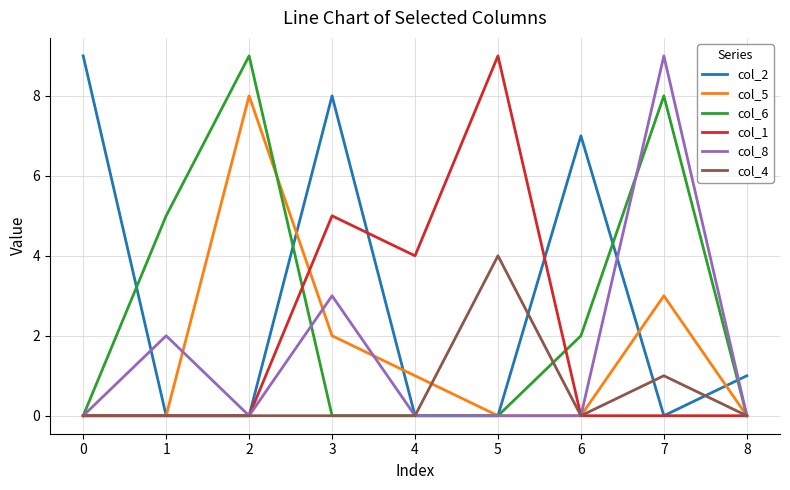

Is the value of col_8 at 8 greater than the value of col_6 at 7?

No